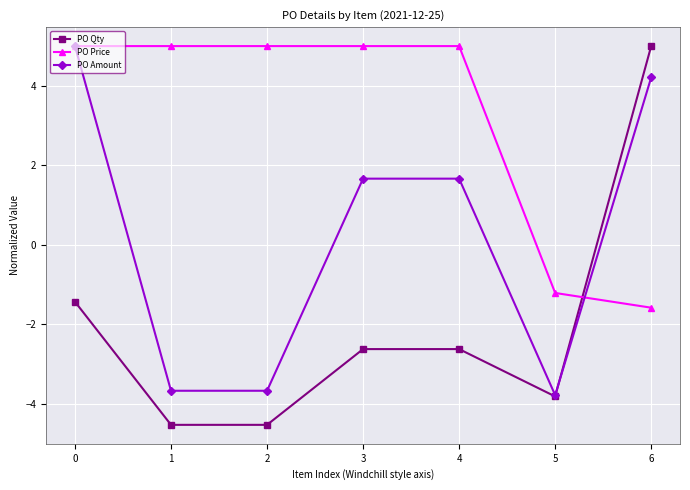

Reading left to right, extract all data points from this chart.

PO Qty: -1.4	-4.5	-4.5	-2.6	-2.6	-3.8	5.0
PO Price: 5.0	5.0	5.0	5.0	5.0	-1.2	-1.6
PO Amount: 5.0	-3.7	-3.7	1.7	1.7	-3.8	4.2